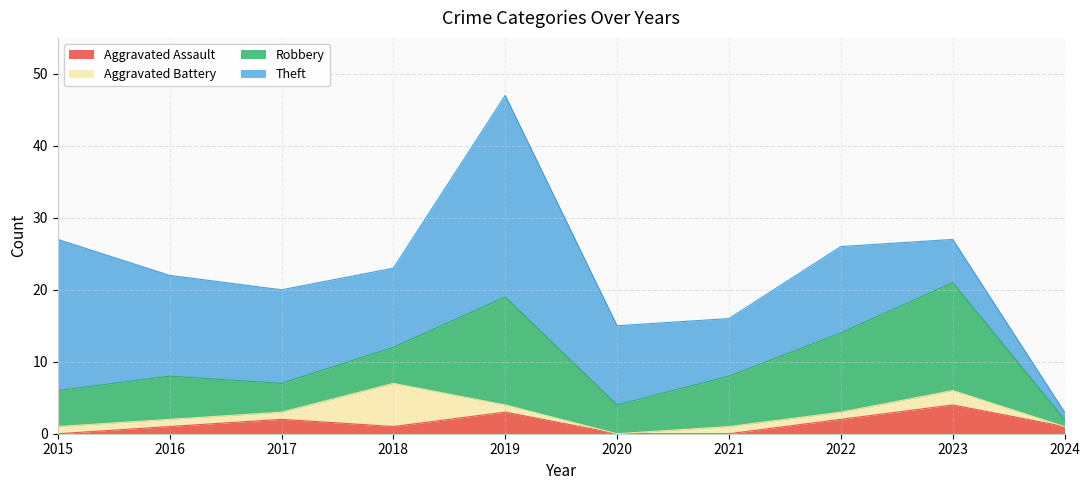

Is it true that Aggravated Assault equals 5 at 2019?

False